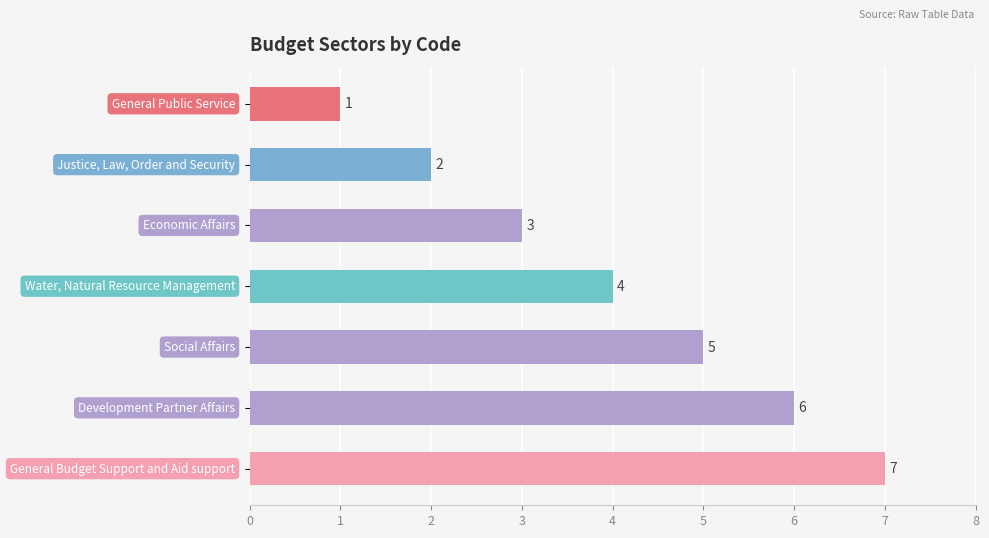

What is the sum of all values?

28